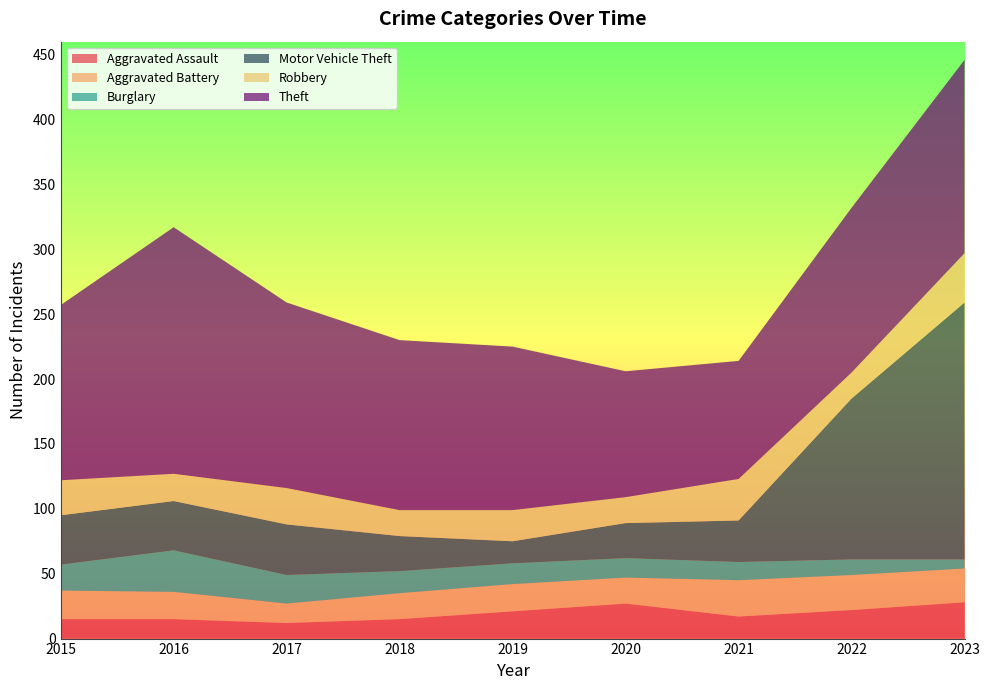

Reading left to right, transcribe all the data shown in this chart.

Aggravated Assault: 15	15	12	15	21	27	17	22	28
Aggravated Battery: 22	21	15	20	21	20	28	27	26
Burglary: 20	32	22	17	16	15	14	12	7
Motor Vehicle Theft: 38	38	39	27	17	27	32	124	198
Robbery: 27	21	28	20	24	20	32	20	38
Theft: 135	190	143	131	126	97	91	127	149